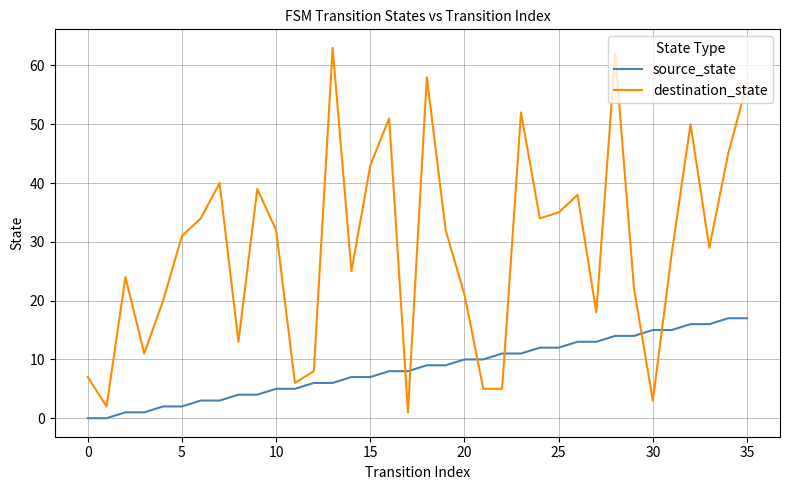

List the series in order of their overall mean, lowest first.

source_state, destination_state